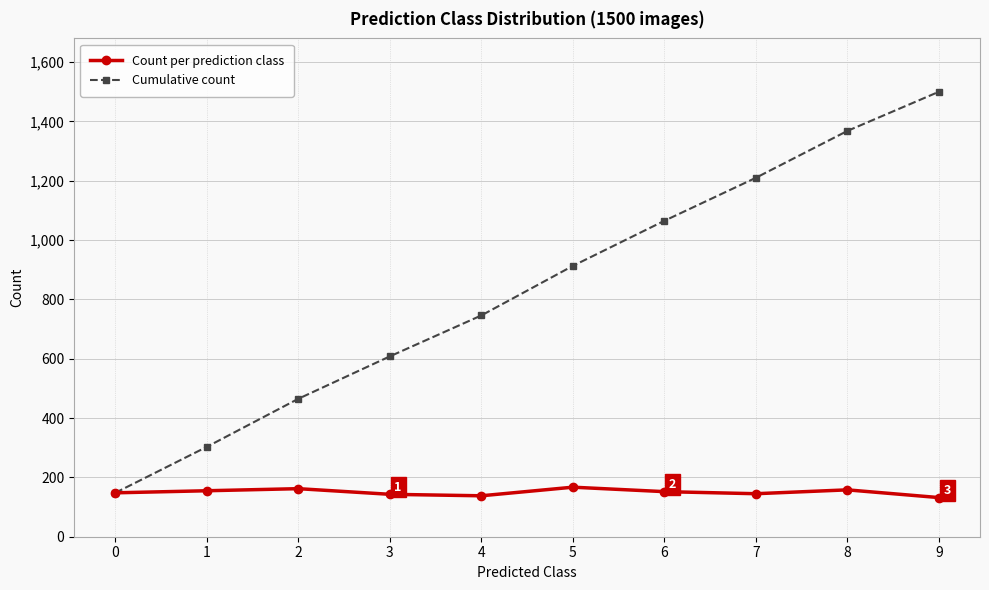

True or false: Count per prediction class has a value of 52 at 5.

False